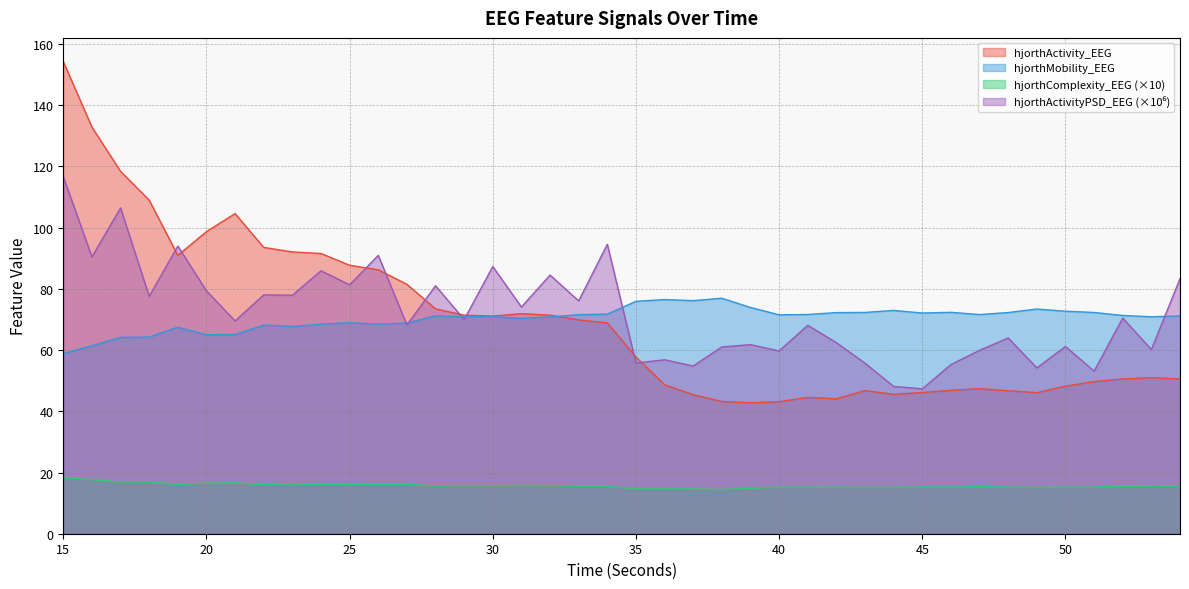

Which category has the highest value in the hjorthComplexity_EEG series?

15